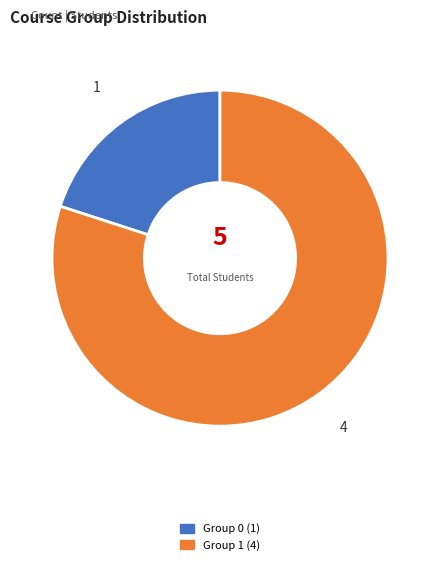

Is there a majority slice in this chart?

Yes